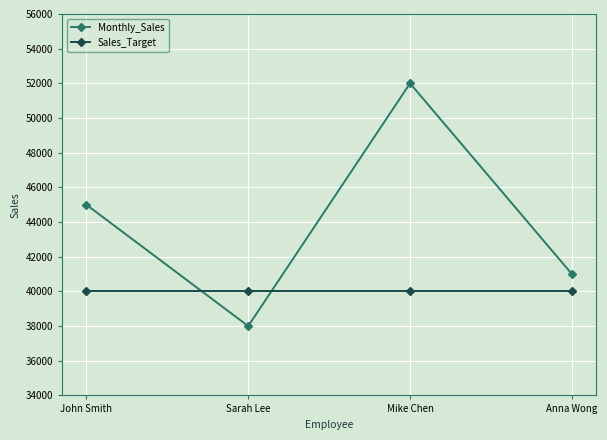

Count the number of data series in this chart.

2